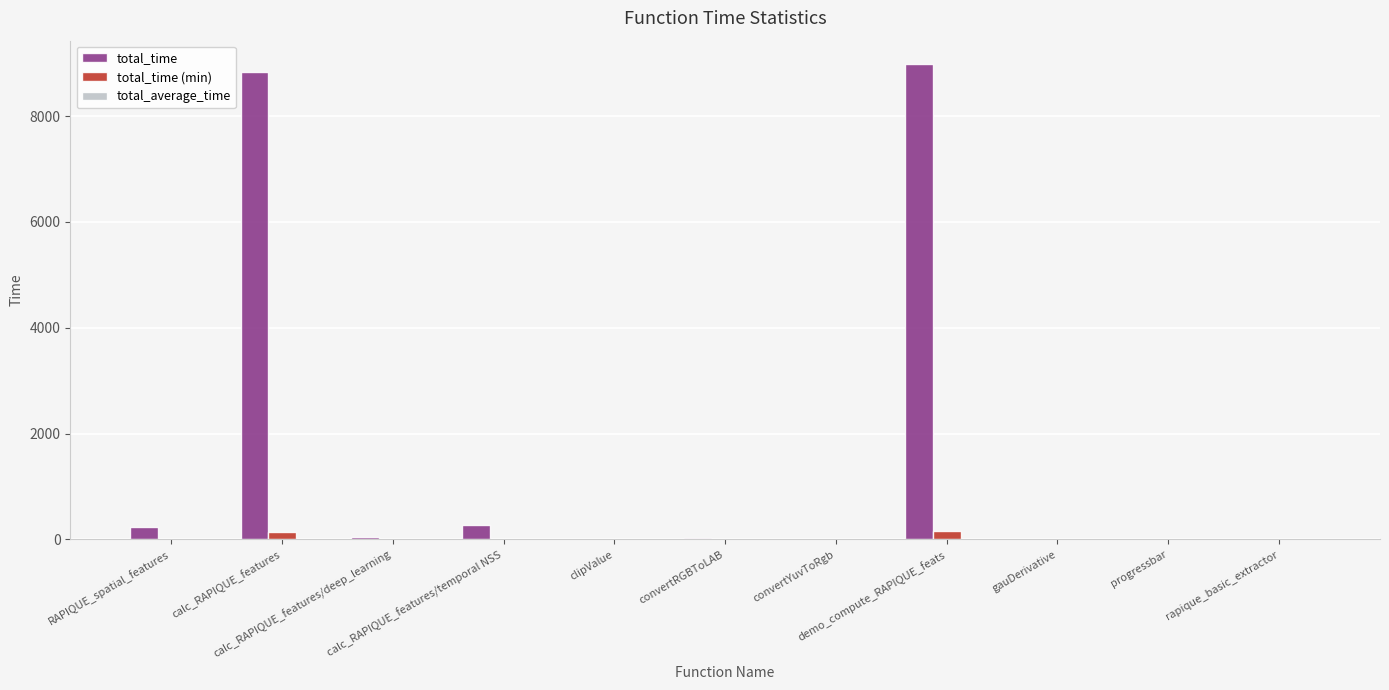

What is the maximum value for total_time?

8977.7